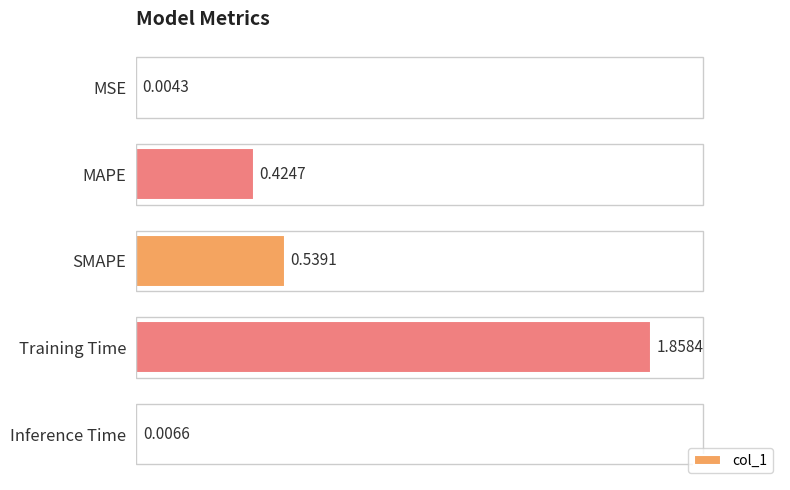

Are the bars horizontal?

Yes